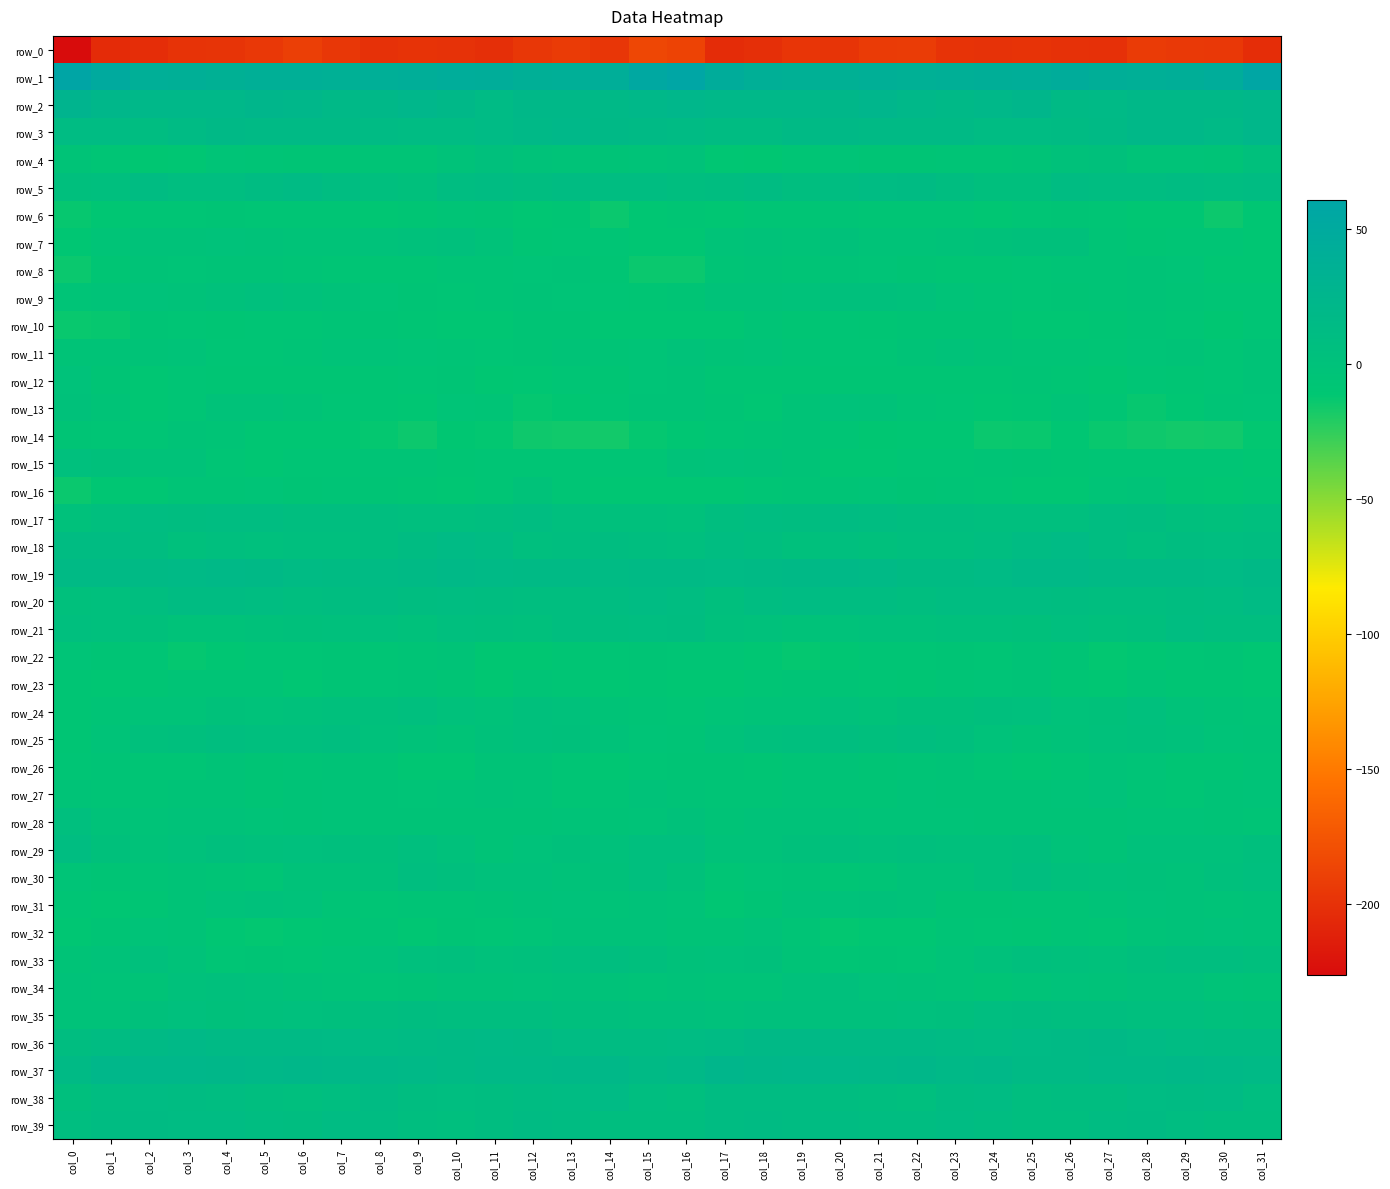

Which category has the highest value in the row_21 series?

col_29